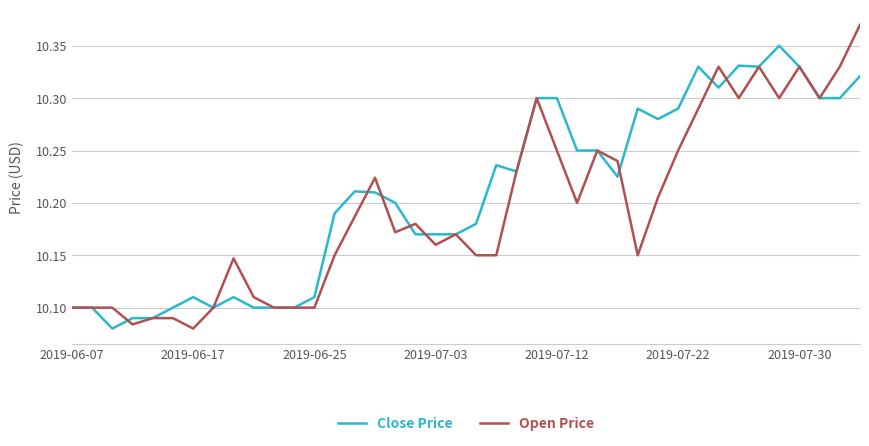

Which series has the largest range (max minus min)?

Open Price